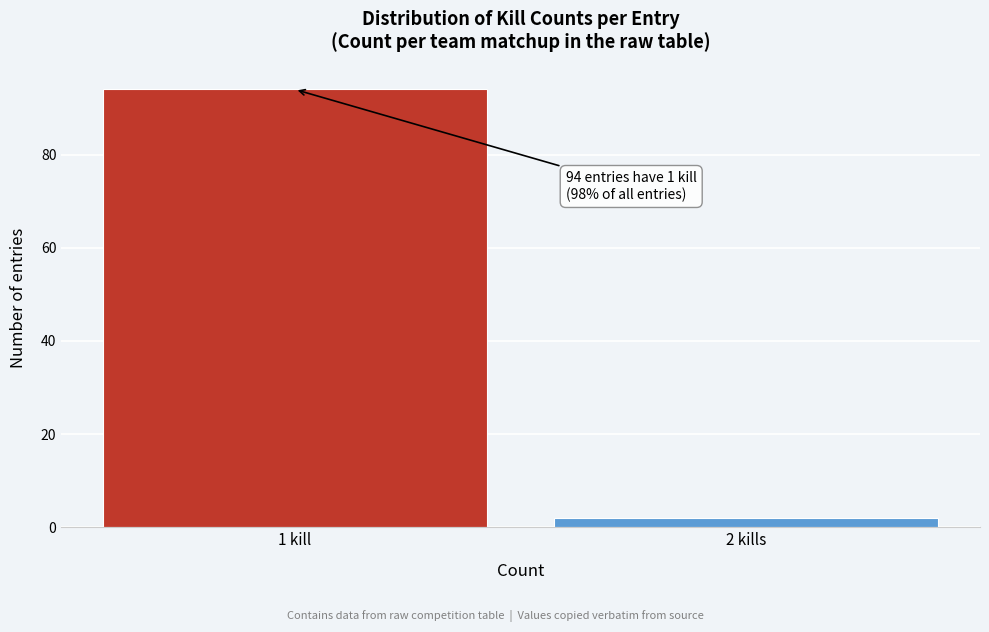

Reading right to left, what are all the values shown in this chart?

2	94